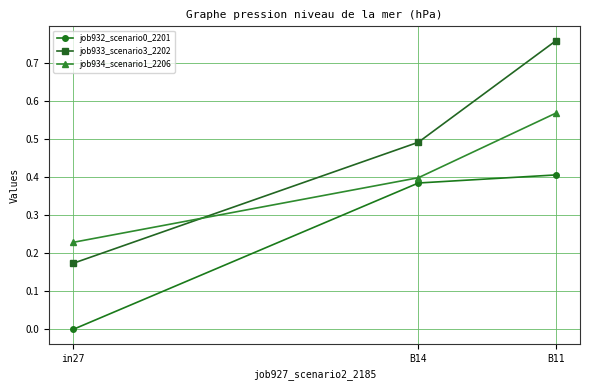

Does the chart display data point markers on the line(s)?

Yes